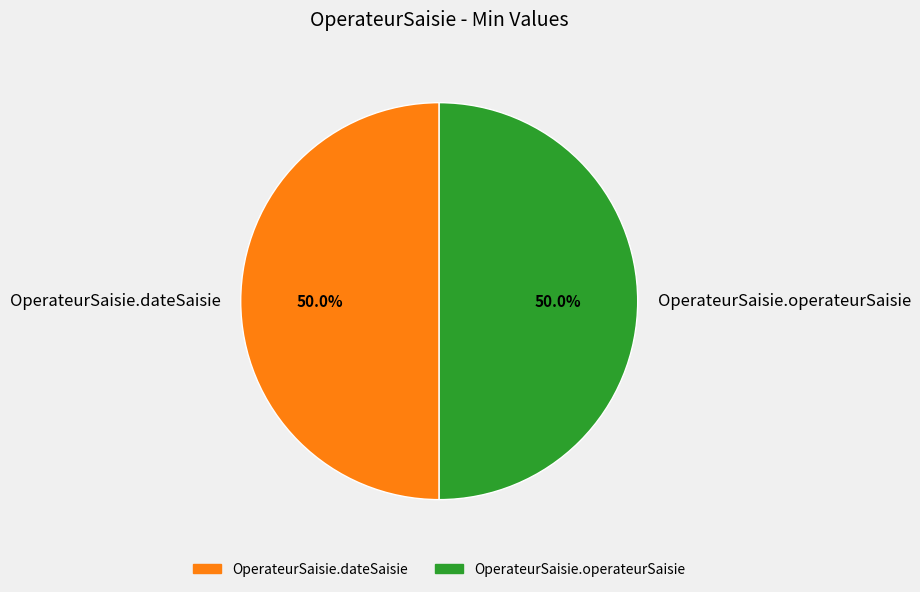

How many segments does this pie chart have?

2